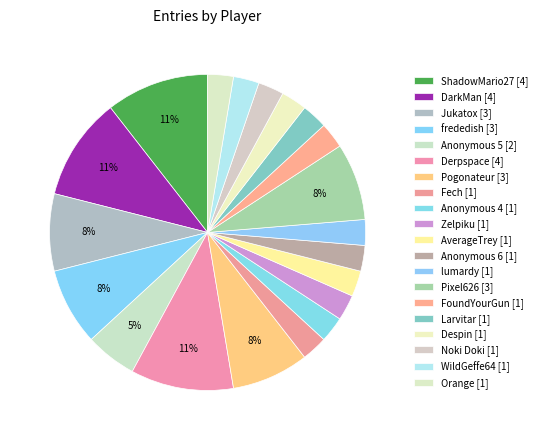

How much of the chart is everything except lumardy?

97.4%